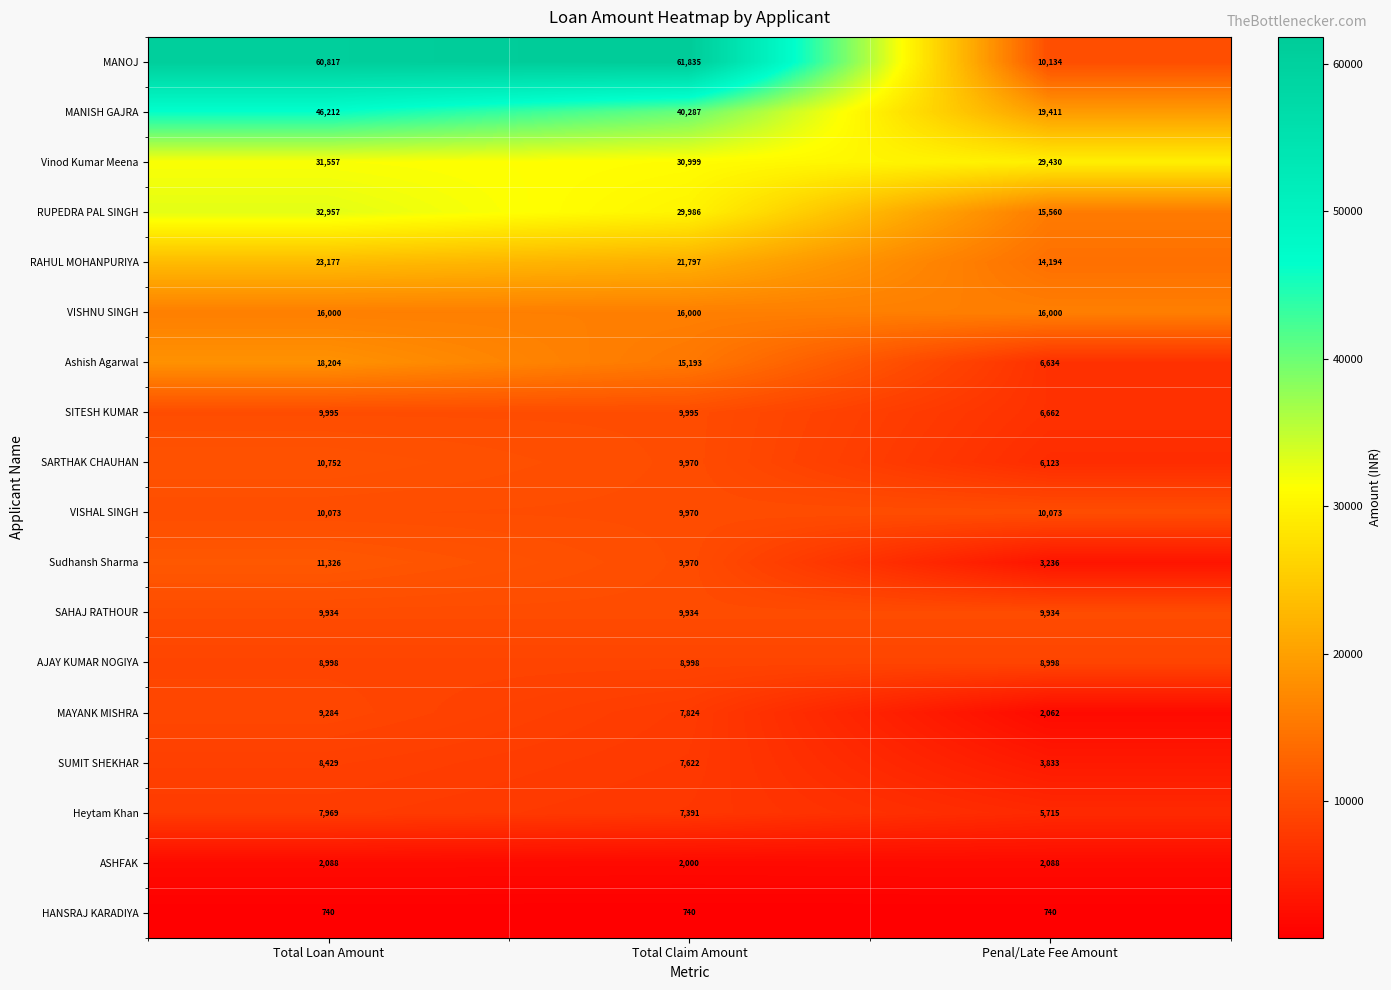

What is the greatest value displayed?

61835